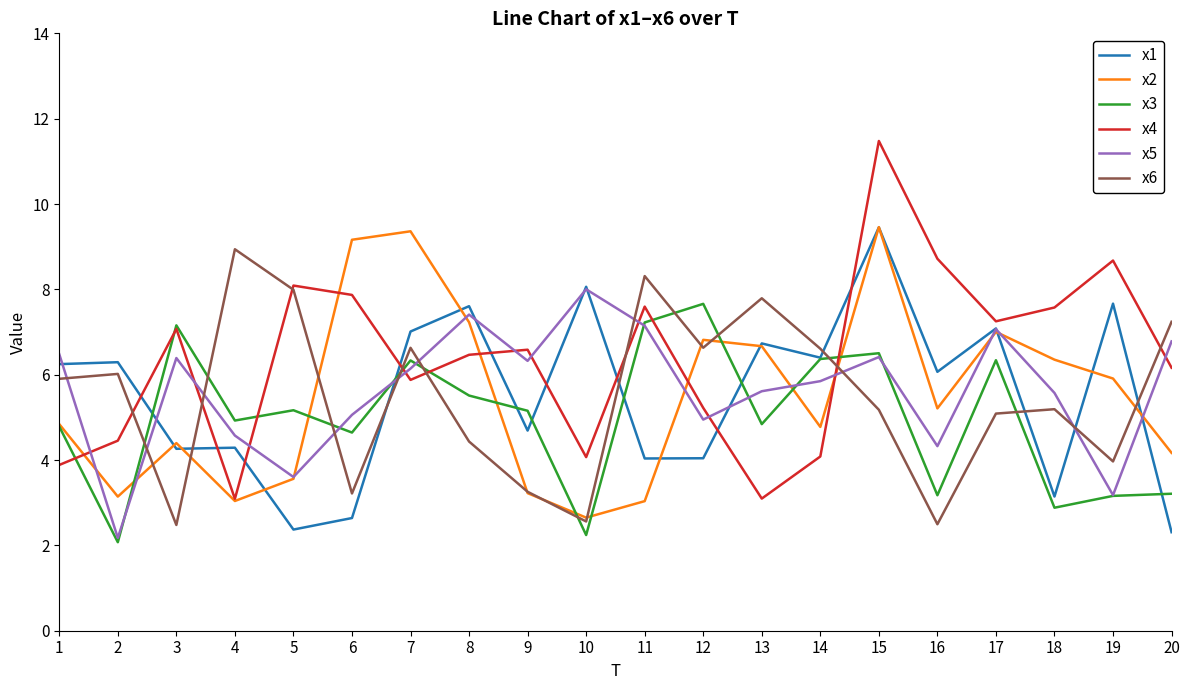

What are all the series names shown in the legend?

x1, x2, x3, x4, x5, x6